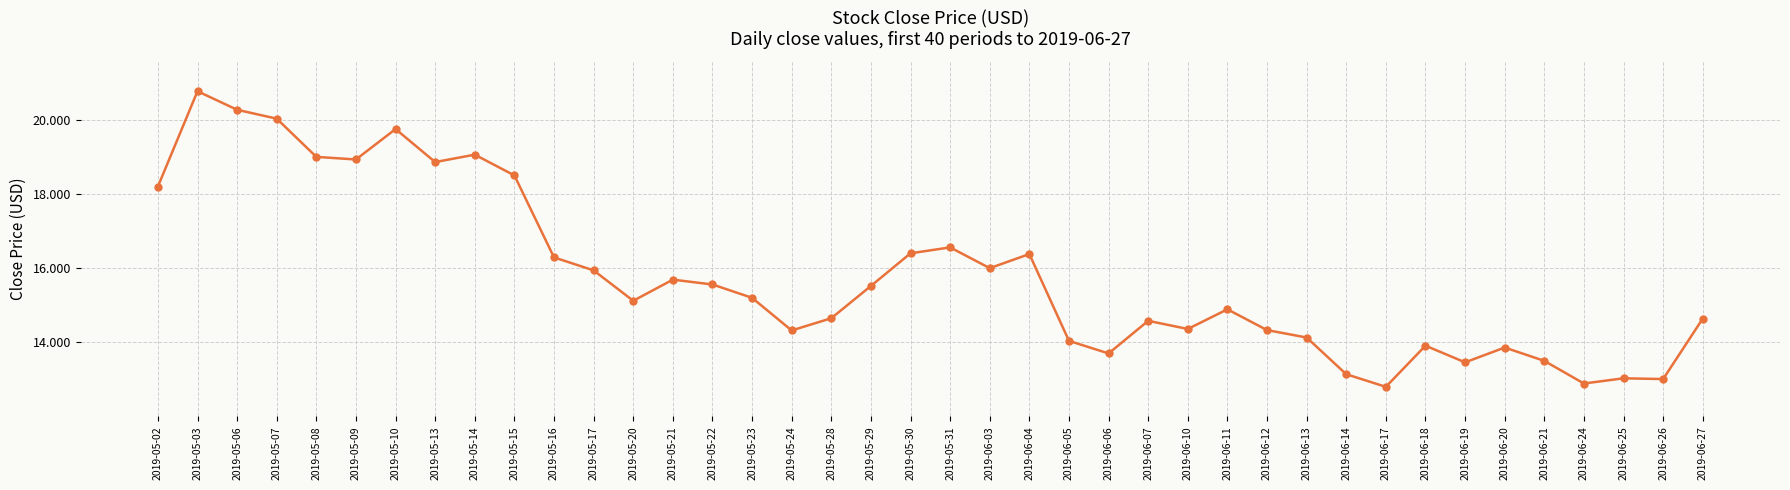

What is the average value?

15.8